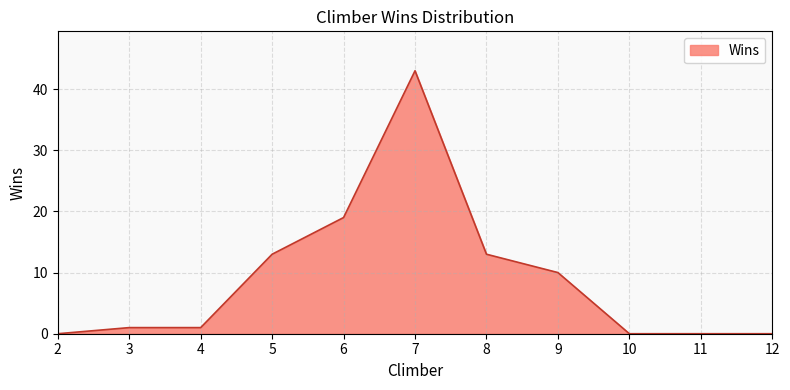

Does the chart have visible grid lines?

Yes